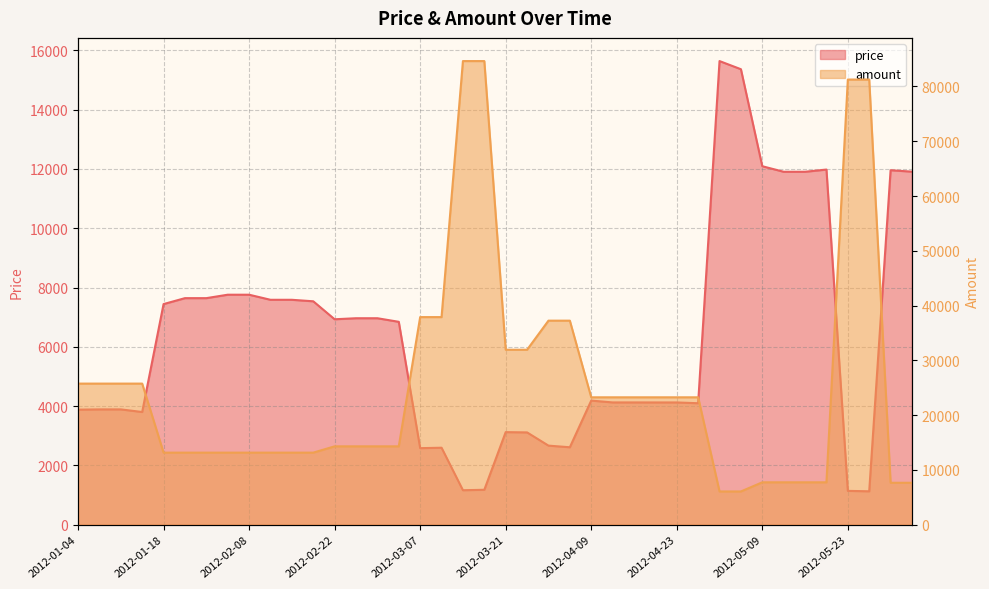

The amount series shows 13160.0 at 2012-02-15. True or false?

True